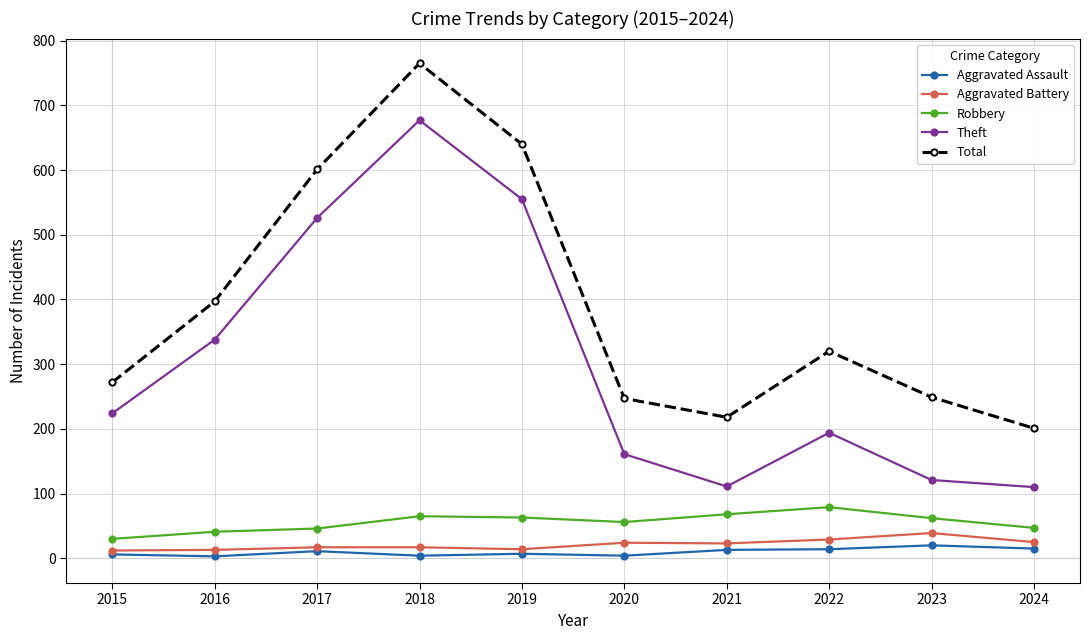

The value of Aggravated Assault at 2015 is 6. True or false?

True